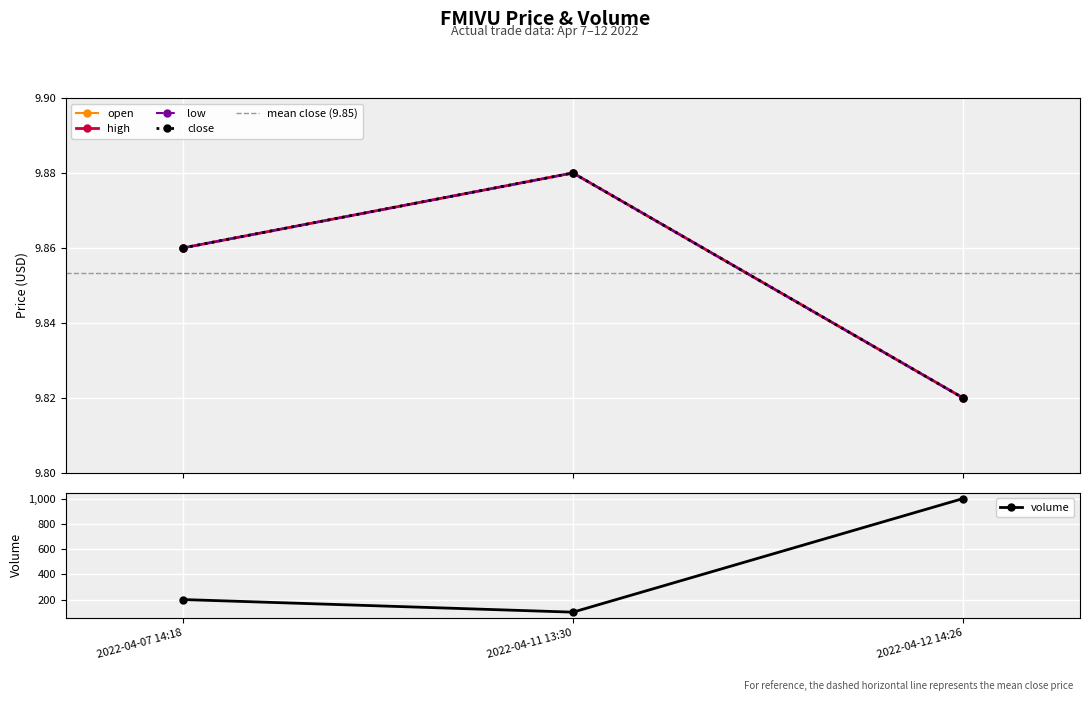

How many lines are shown in the chart?

5